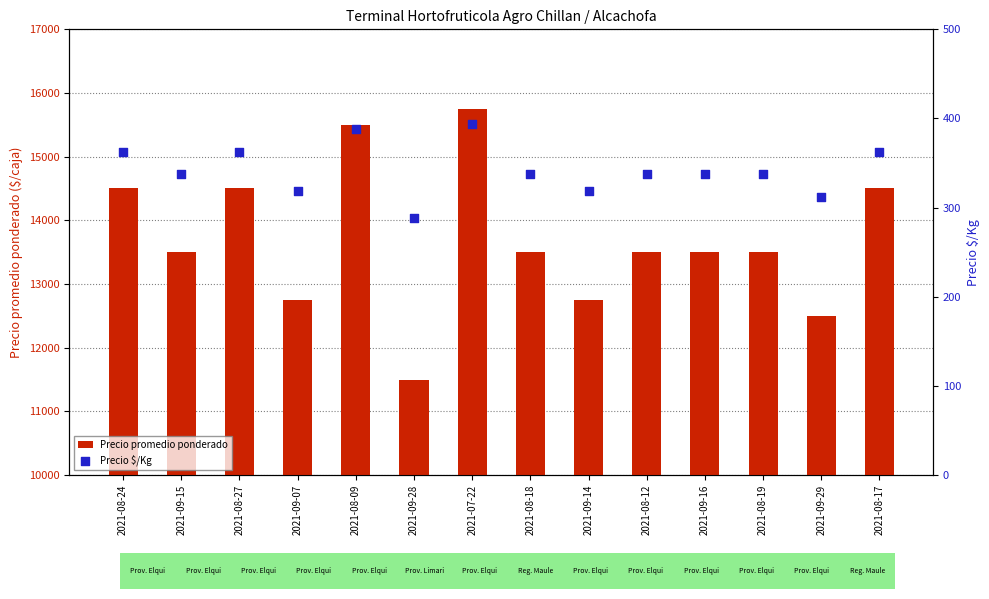

What is the total value across all series at 2021-08-27?

14862